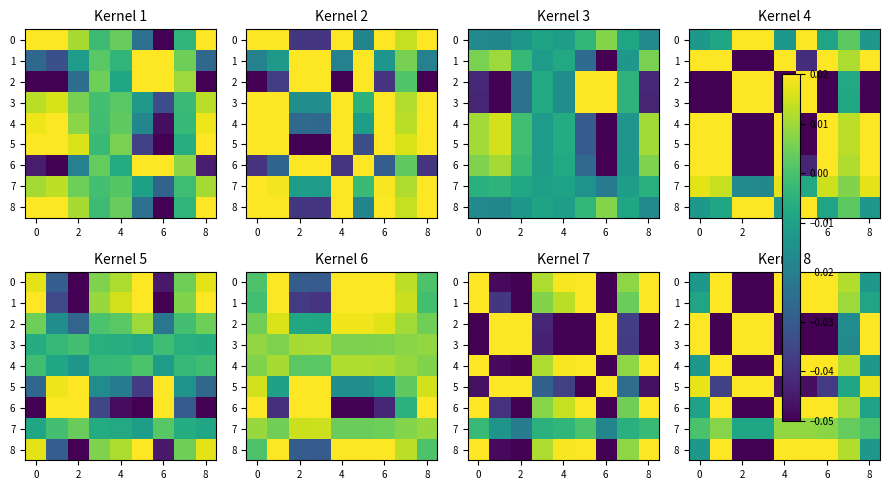

How many data points in 6 are above 0?

5